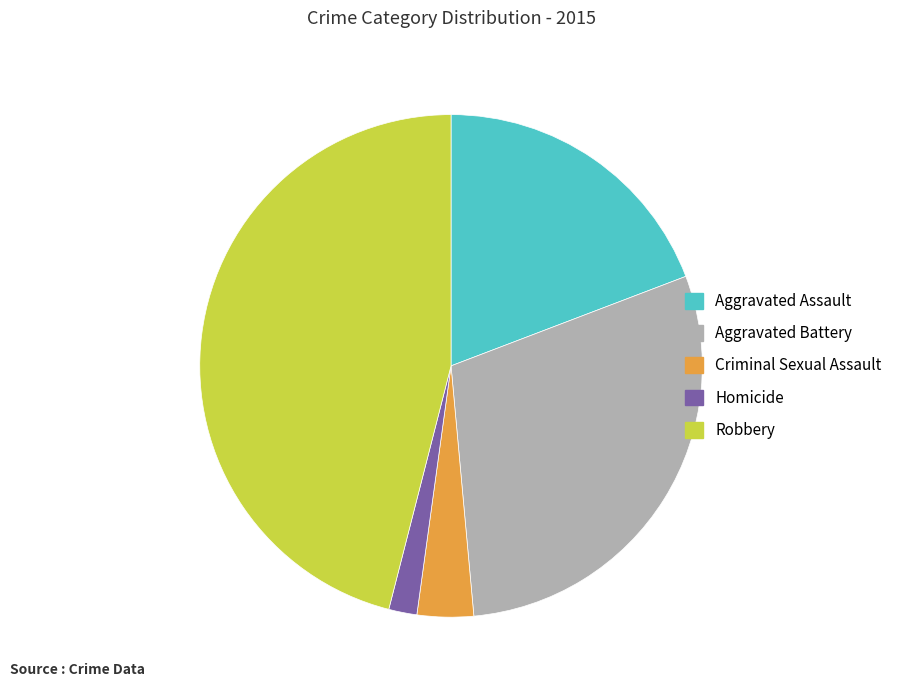

Which slice is the smallest?

Homicide